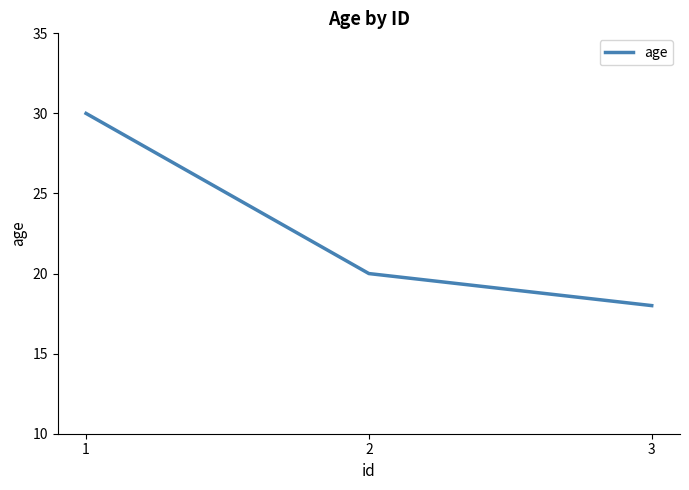

Is it true that the value at 3 is 18?

True